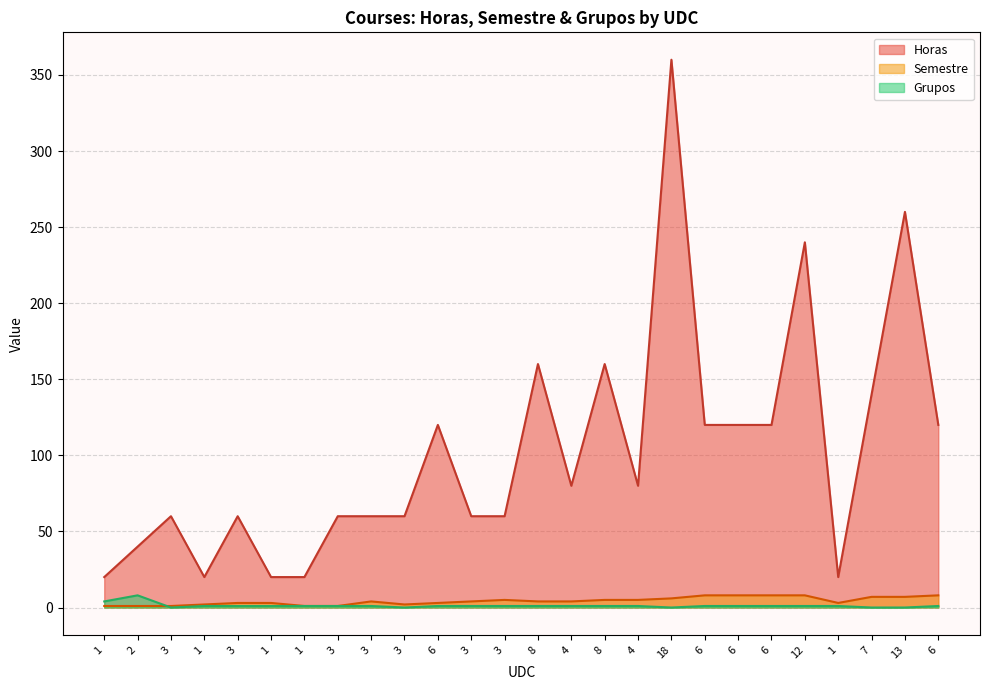

What is the label of the 17th point from the left?

4